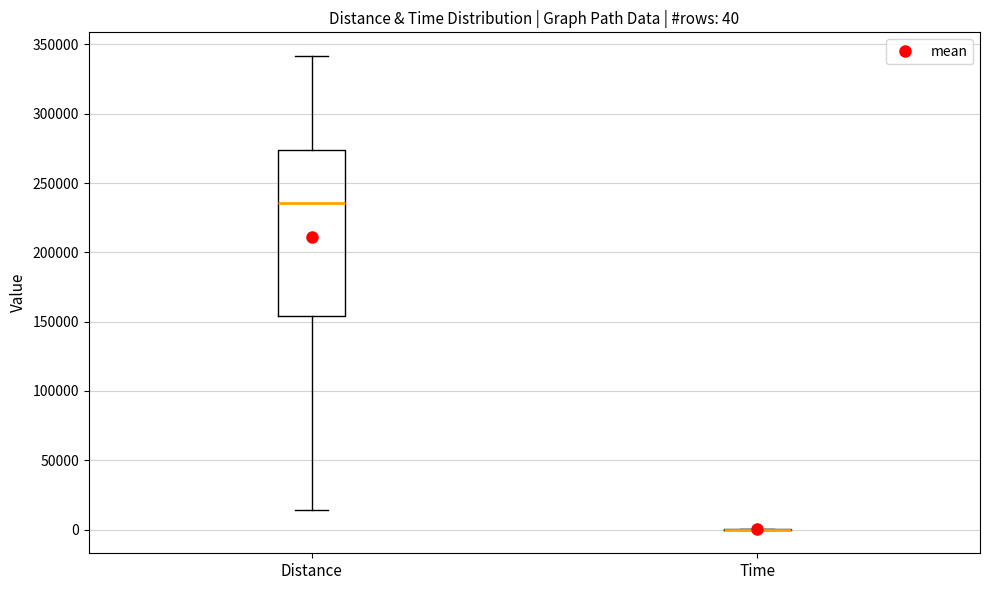

Which box is the tallest, from its lower edge to its upper edge?

Distance